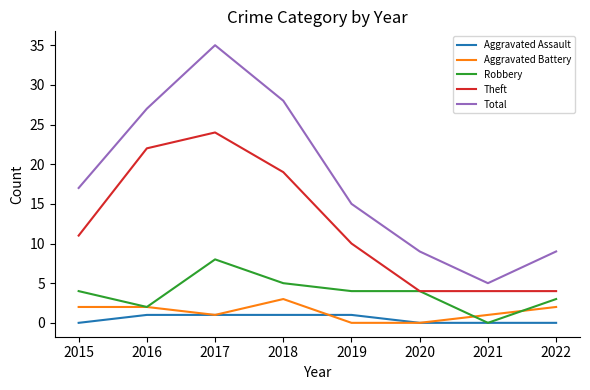

True or false: Total and Theft cross at least once.

False